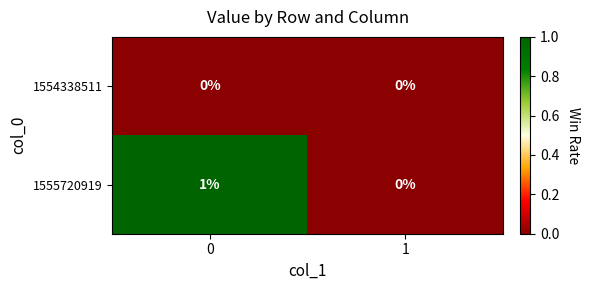

Rank the series by their average value, from lowest to highest.

1554338511, 1555720919